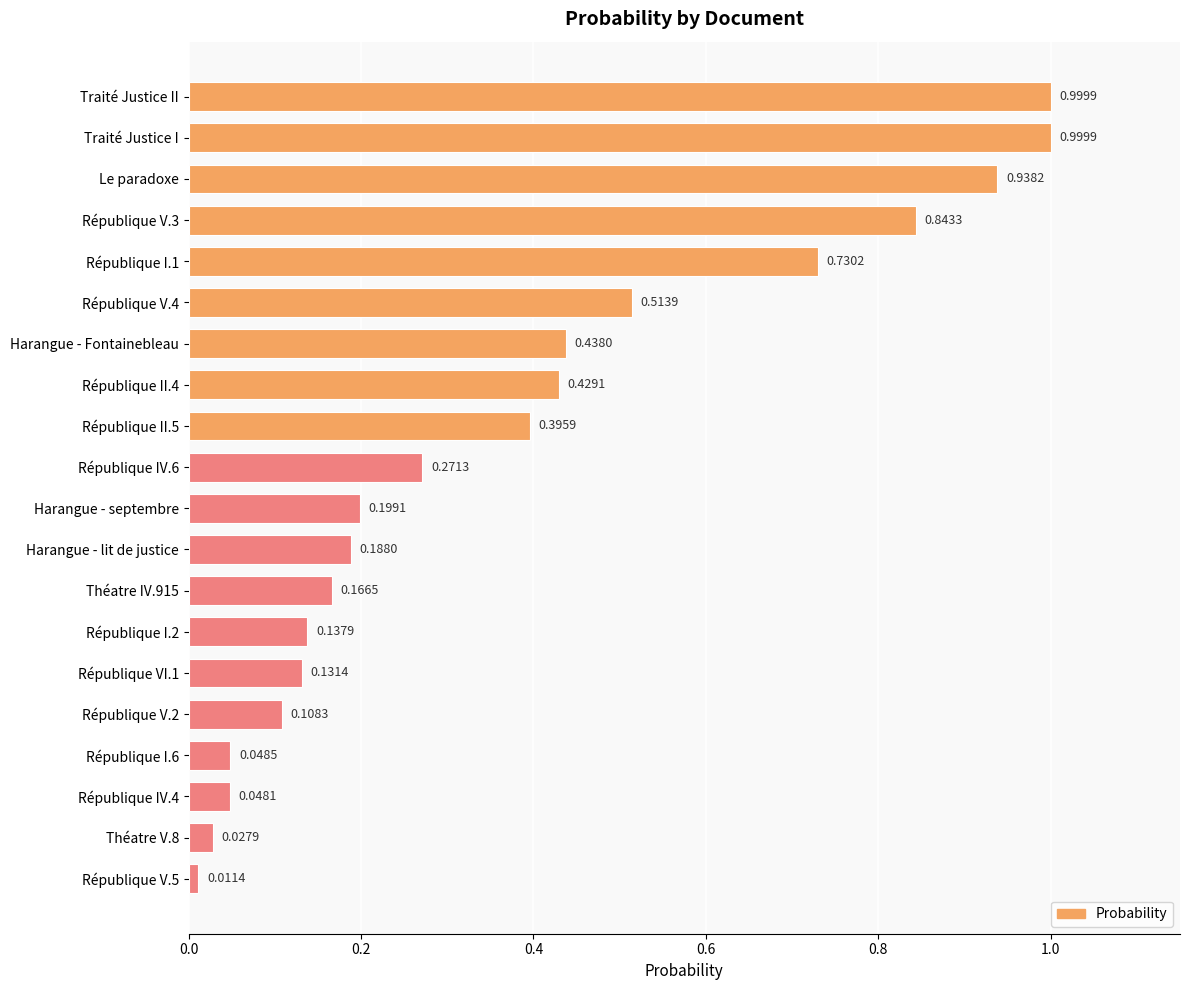

What is the difference between the maximum and minimum values?

1.0